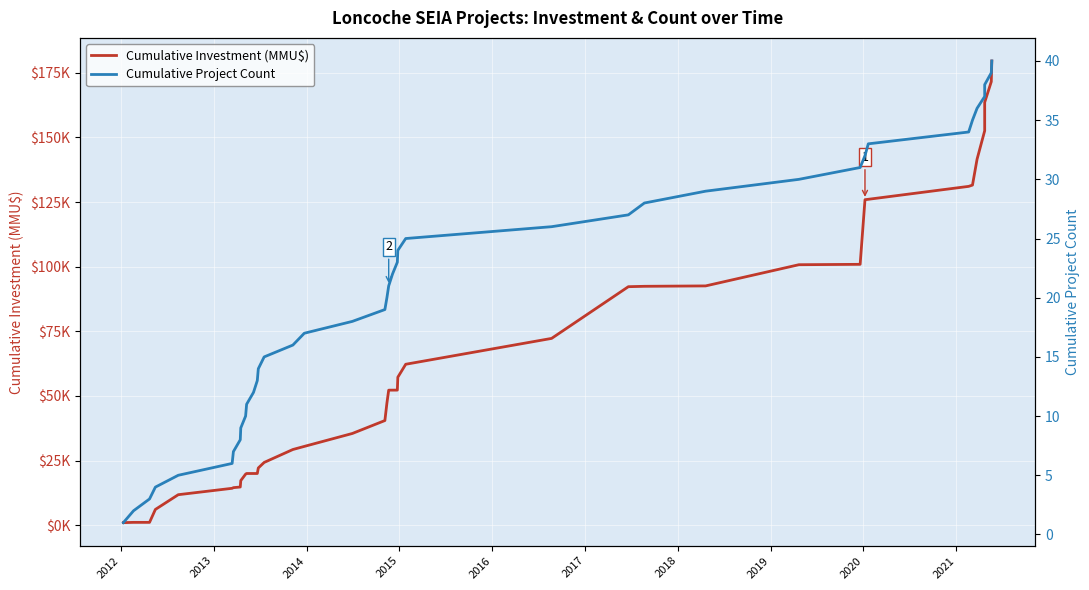

Is it true that Cumulative Investment (MMU$) equals 23280 at 2019?

False